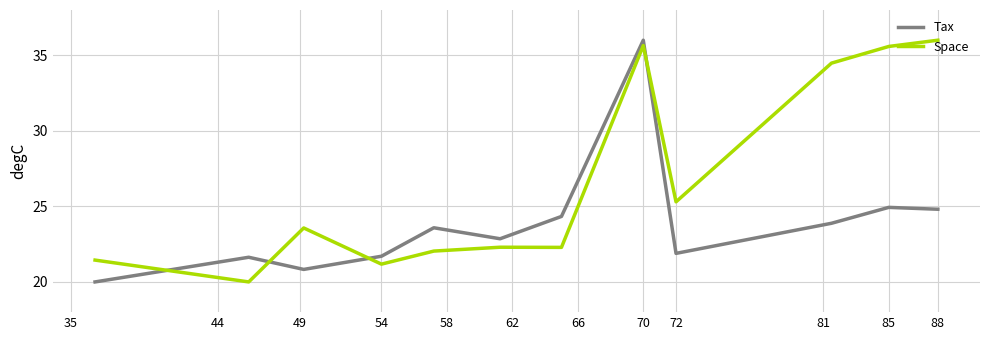

Which series ends up on top after the final intersection of Space and Tax?

Space